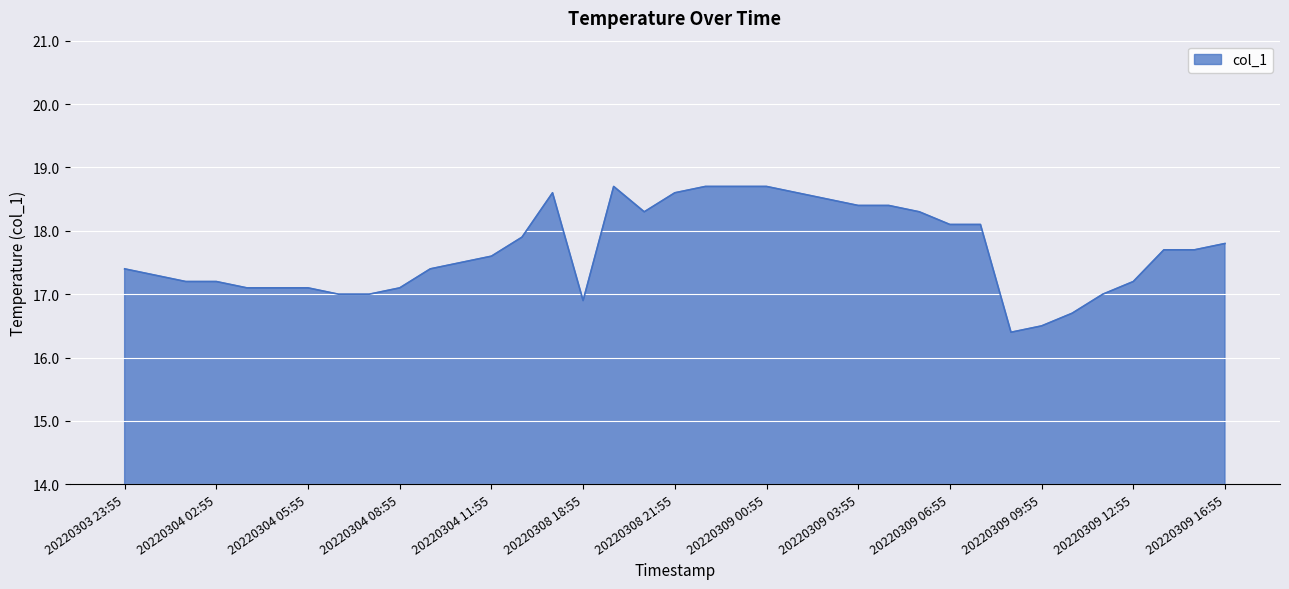

How many lines are shown in the chart?

1